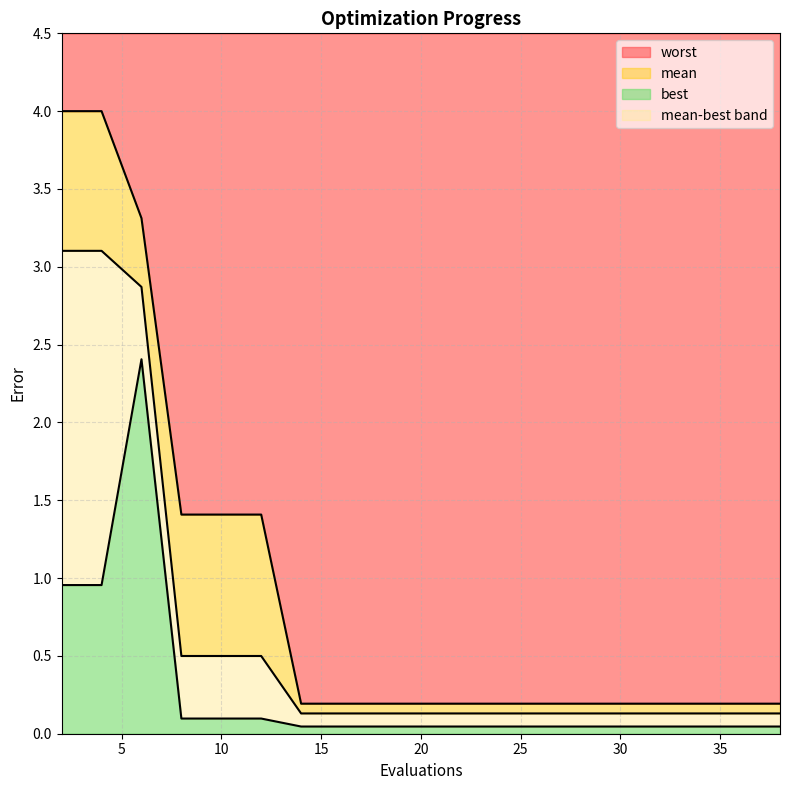

Which series has the largest total across all categories?

worst